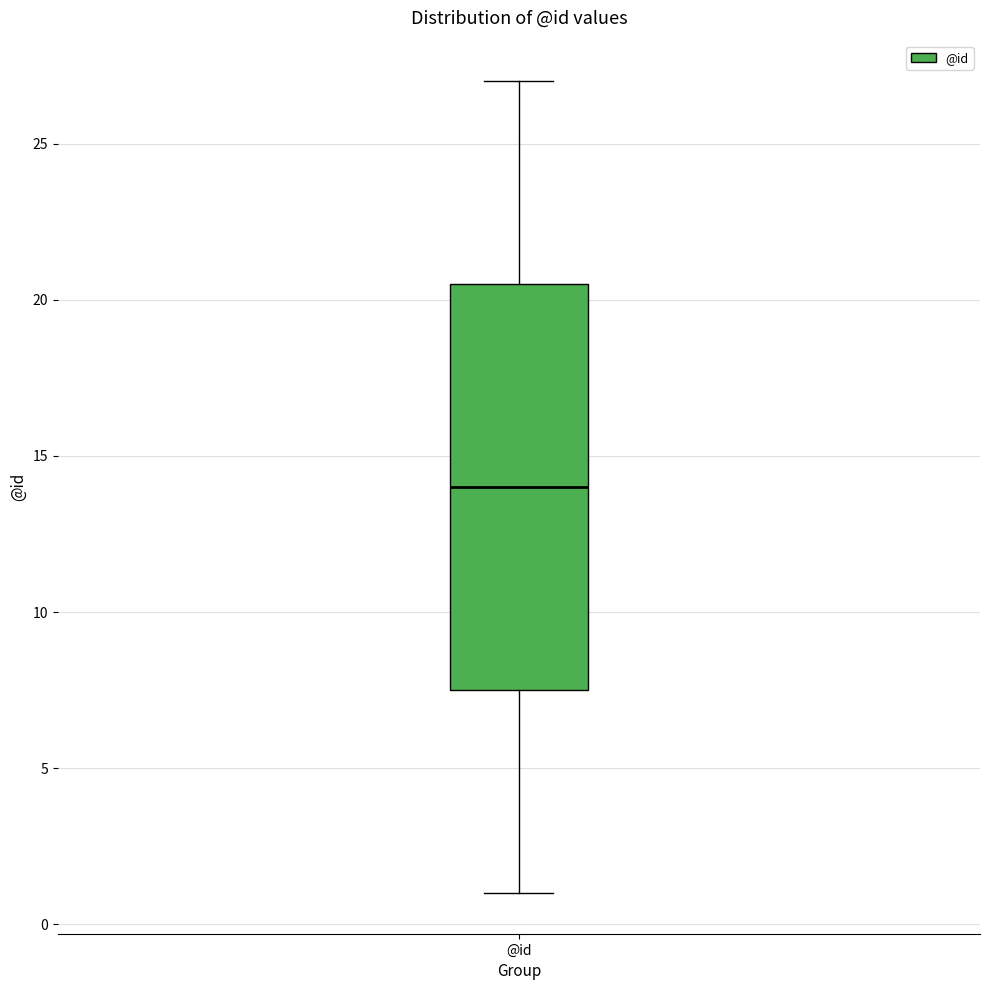

Where is the upper edge of the box for @id on the y-axis? The values are not printed on the chart, so give them approximately, as read against the axis.

20.5